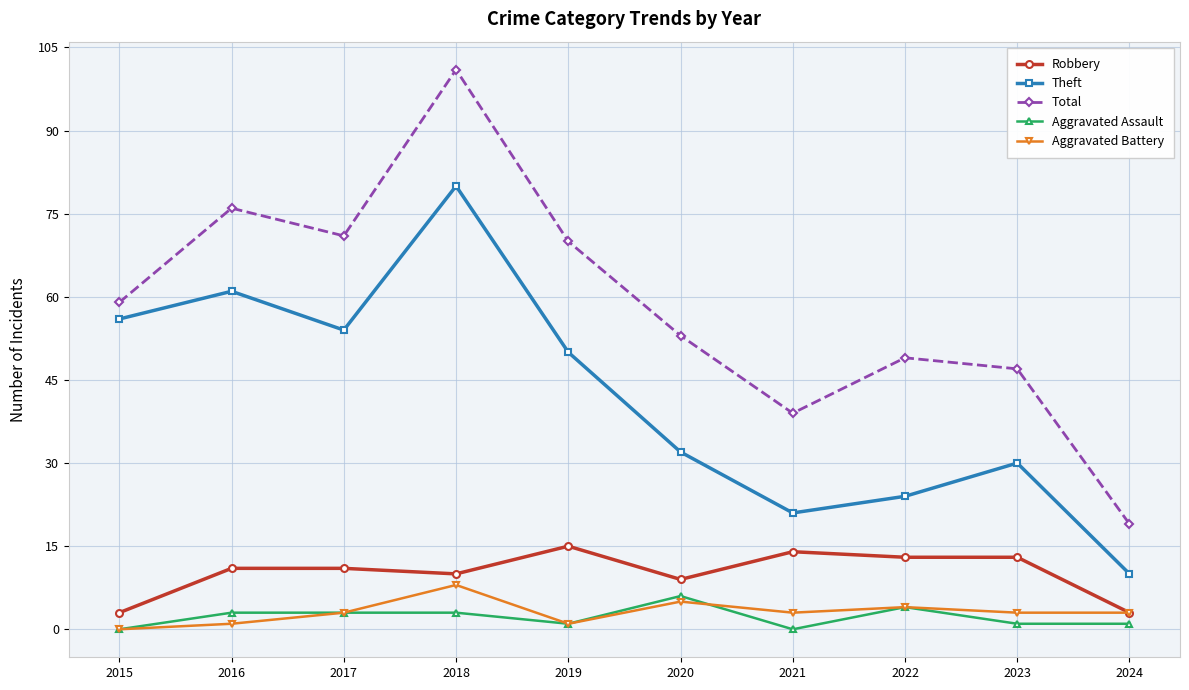

Where is the first local minimum for Total?

2017